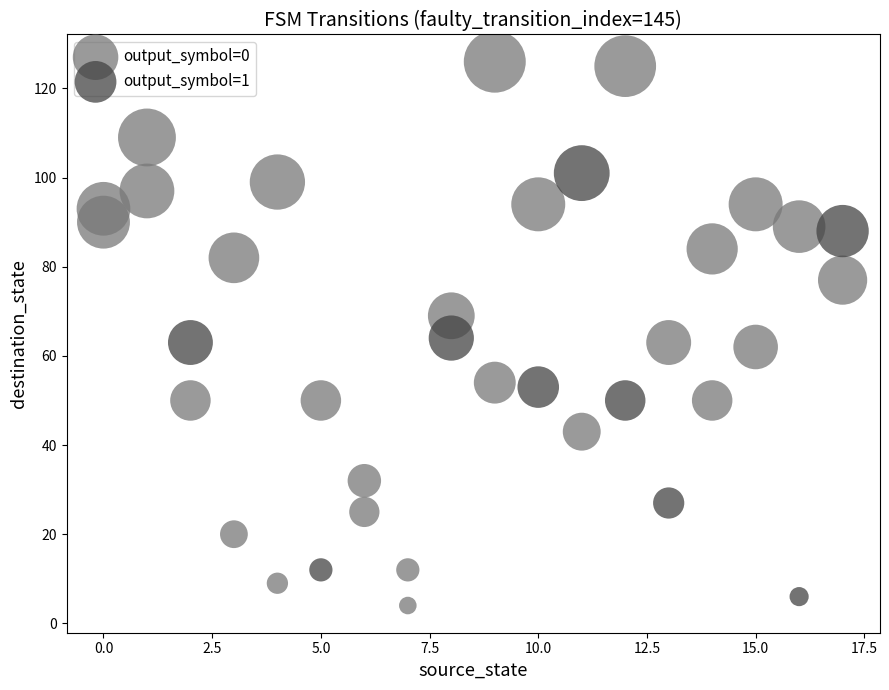

Which series reaches the maximum Y coordinate?

output_symbol=0